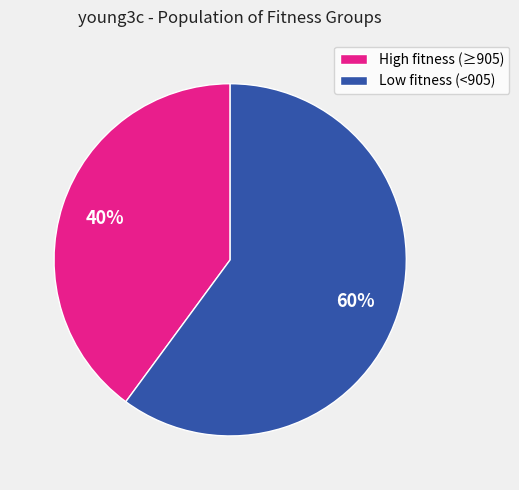

Which has a higher value, High fitness (≥905) or Low fitness (<905)?

Low fitness (<905)